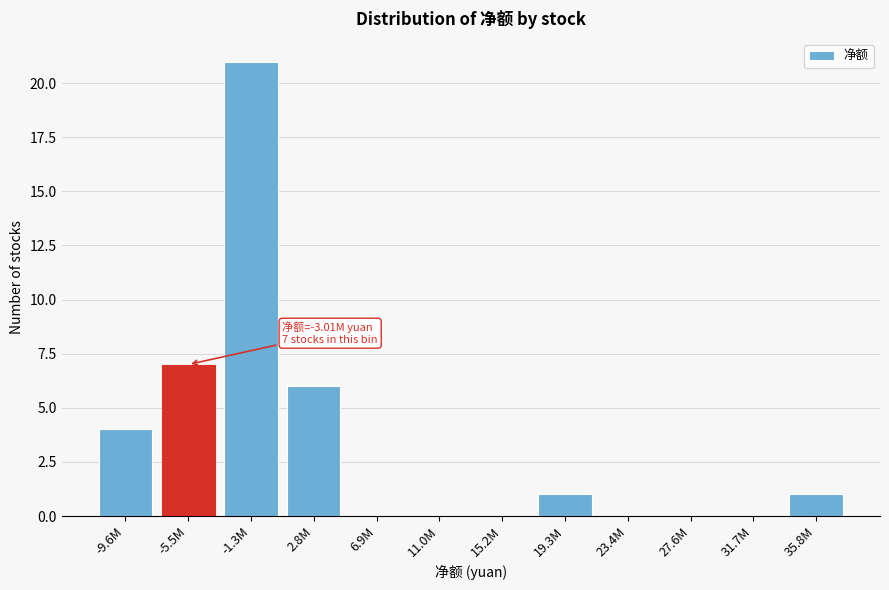

Reading right to left, what are all the values shown in this chart?

35.8M=1	31.7M=0	27.6M=0	23.4M=0	19.3M=1	15.2M=0	11.0M=0	6.9M=0	2.8M=6	-1.3M=21	-5.5M=7	-9.6M=4